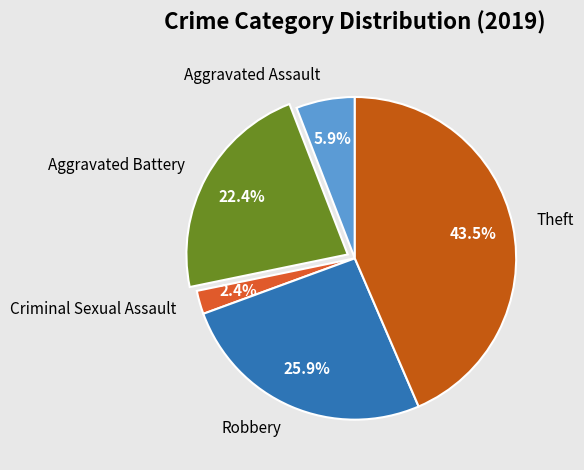

Which category has the smallest portion of the pie?

Criminal Sexual Assault